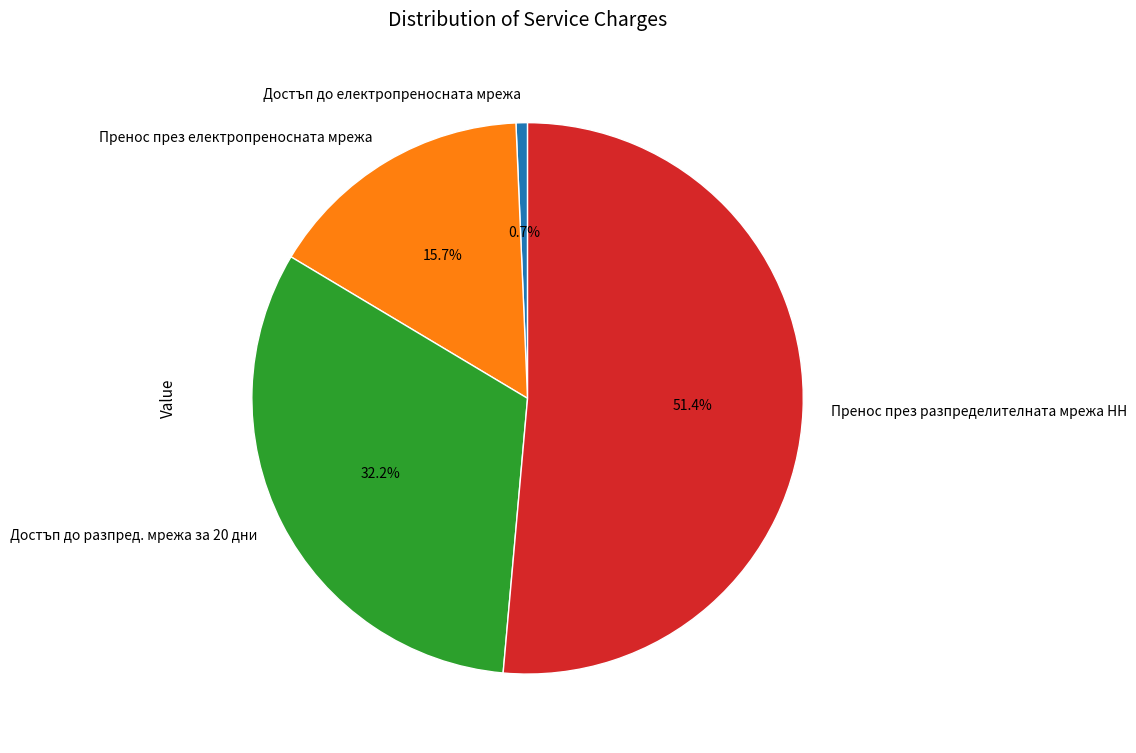

Does Пренос през разпределителната мрежа НН account for over 50% of the chart?

Yes